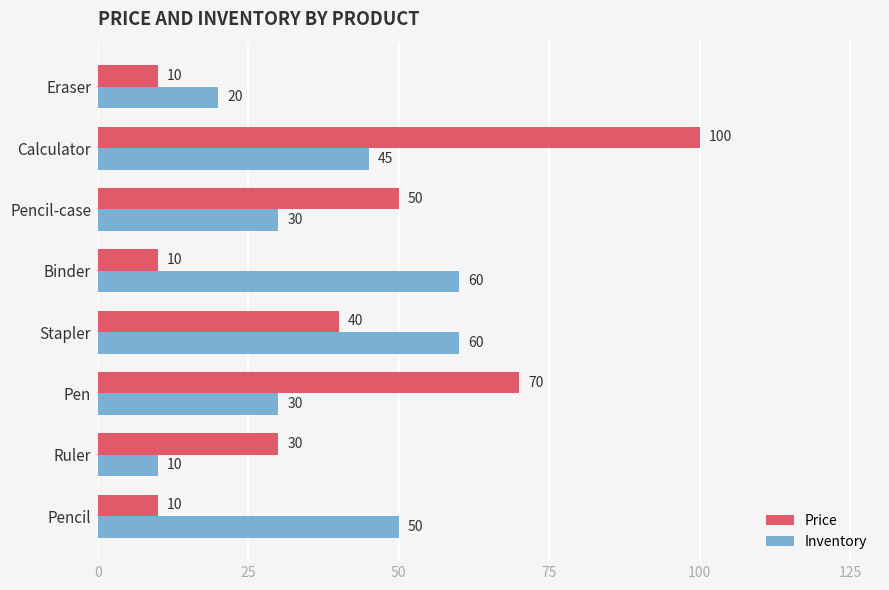

What is the difference between the maximum and second lowest values in the Inventory series?

40